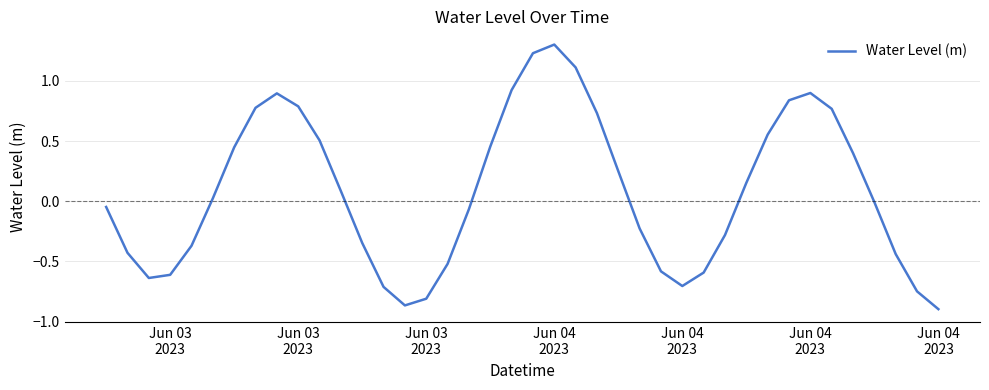

What is the greatest value displayed?

1.3